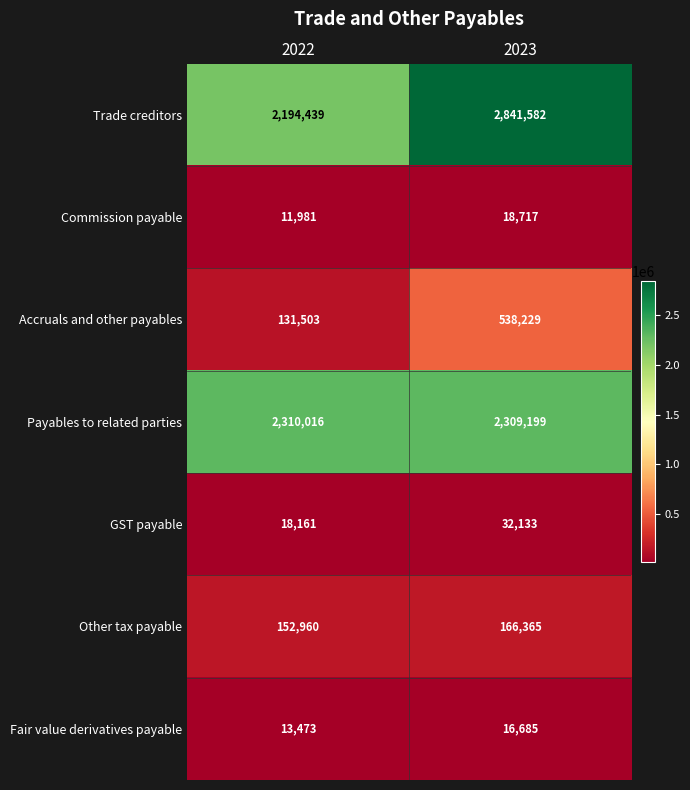

How many series are shown in this chart?

7